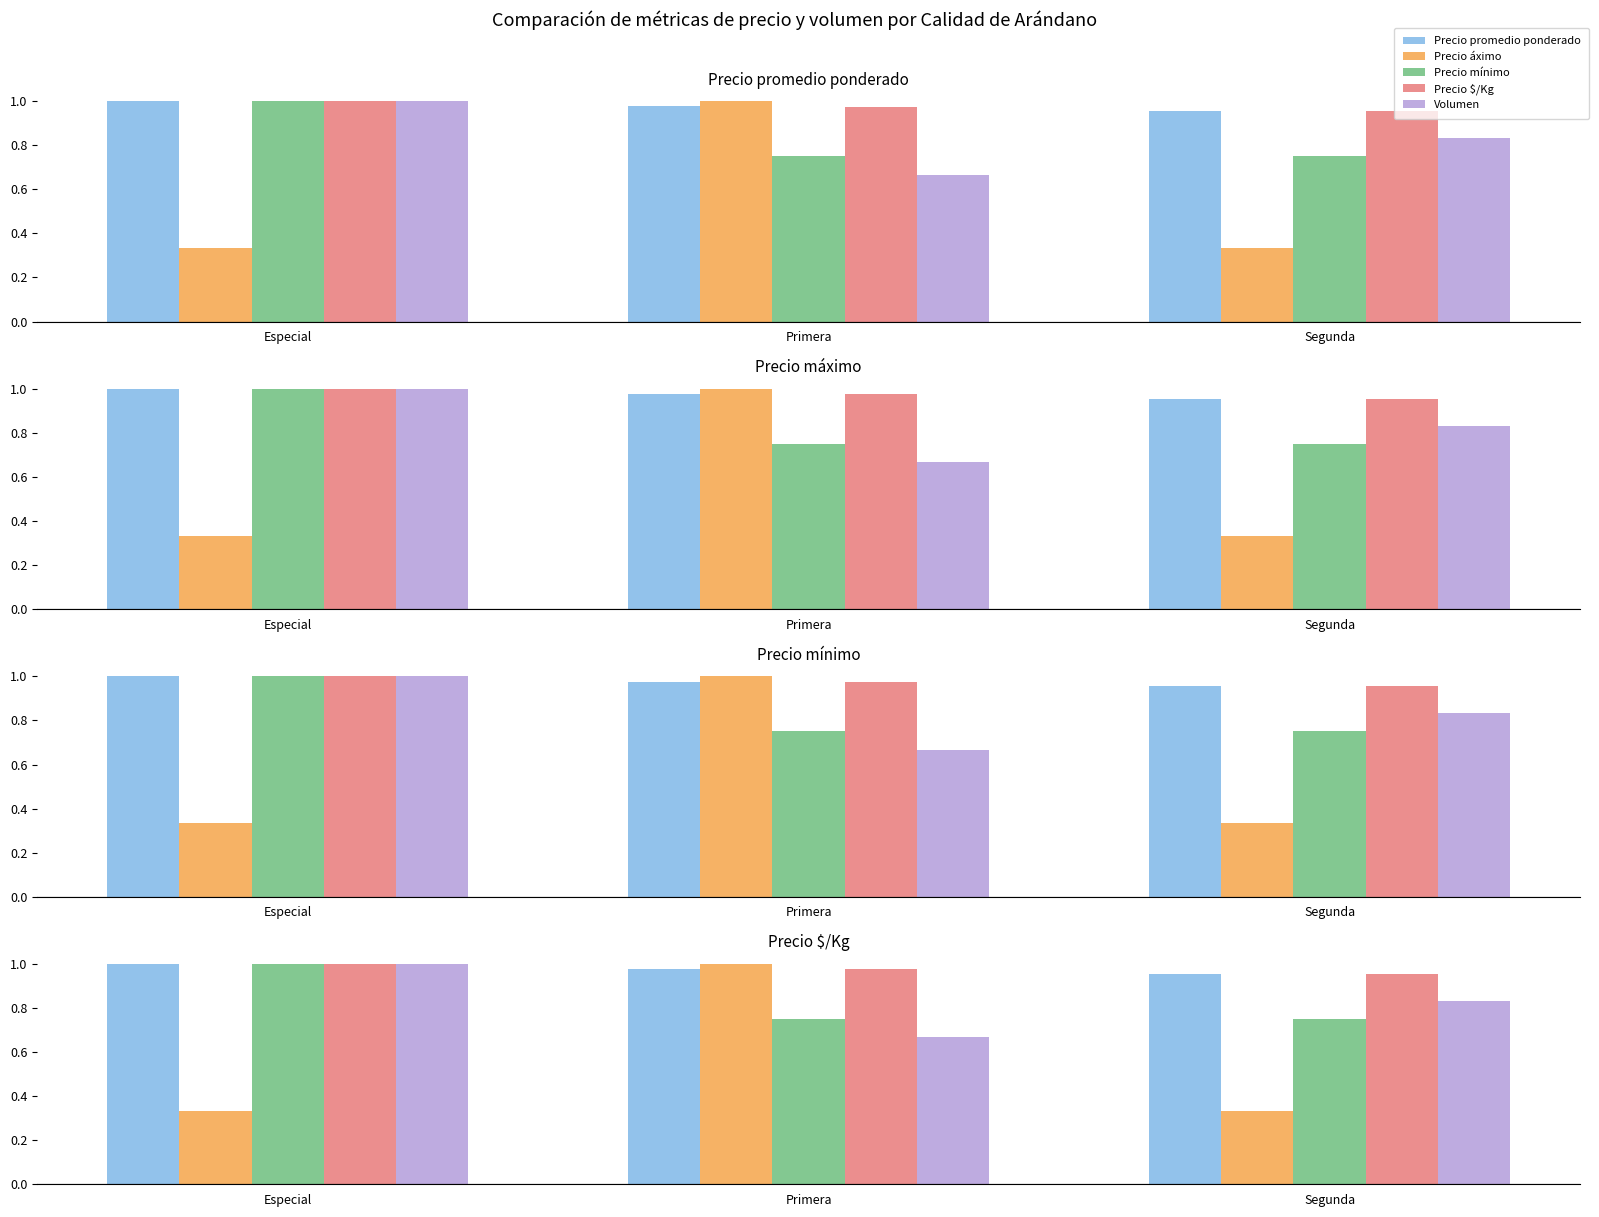

At which category is the sum across all series the highest?

Primera